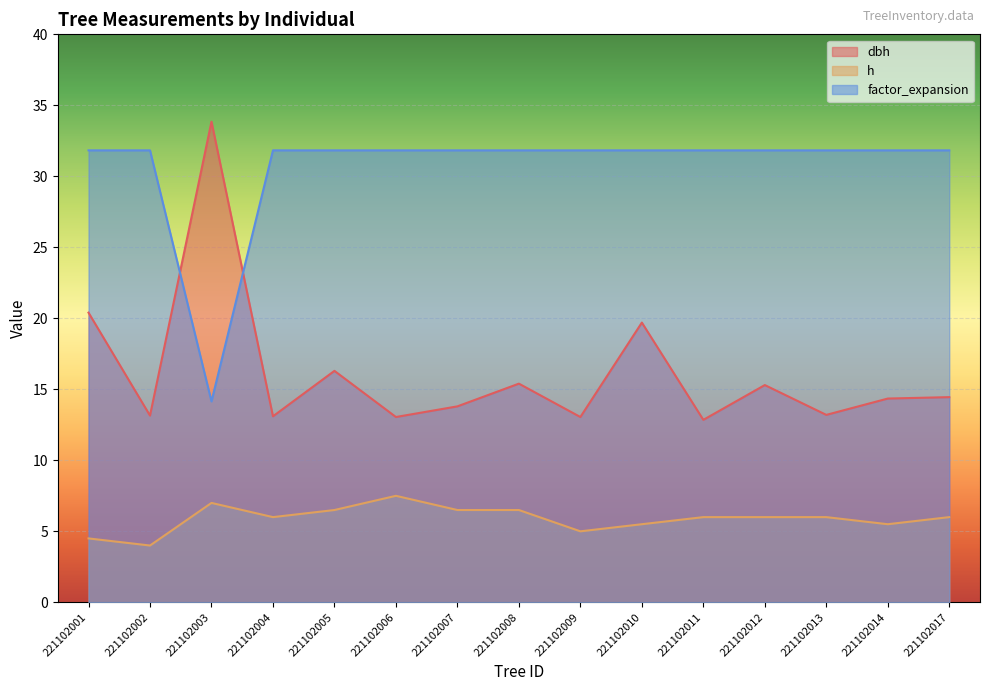

Rank the series by their average value, from highest to lowest.

factor_expansion, dbh, h